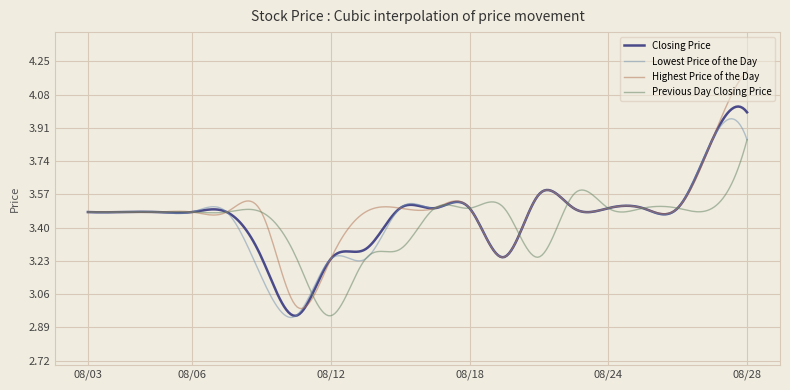

Which series has the widest spread of values?

Highest Price of the Day